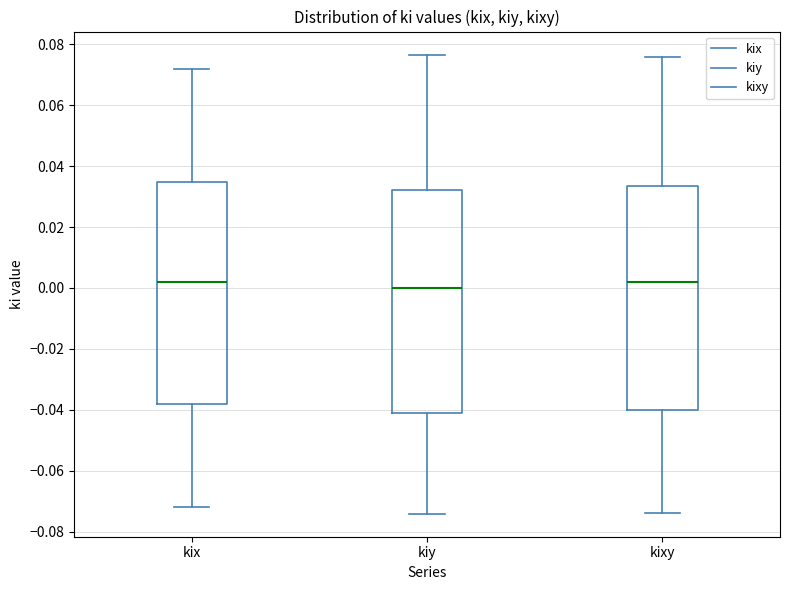

Where does the median line of the box for kixy sit on the y-axis? The values are not printed on the chart, so give them approximately, as read against the axis.

0.002